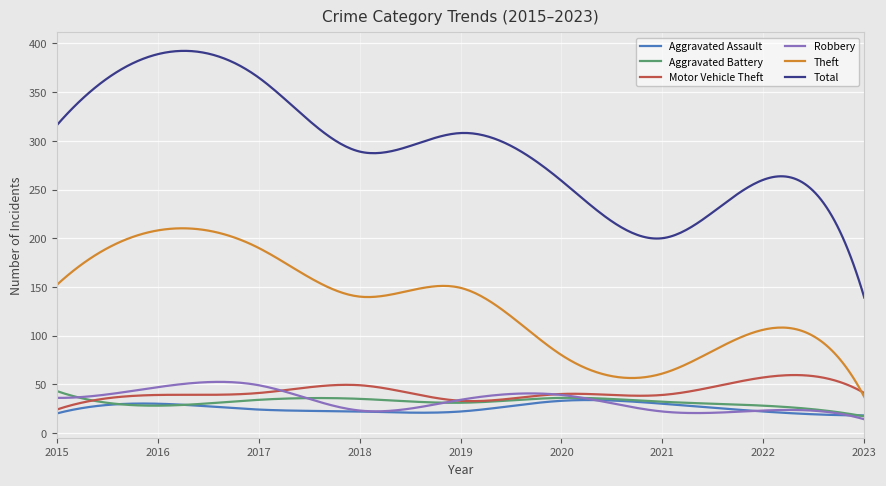

Which series has the largest total across all categories?

Total